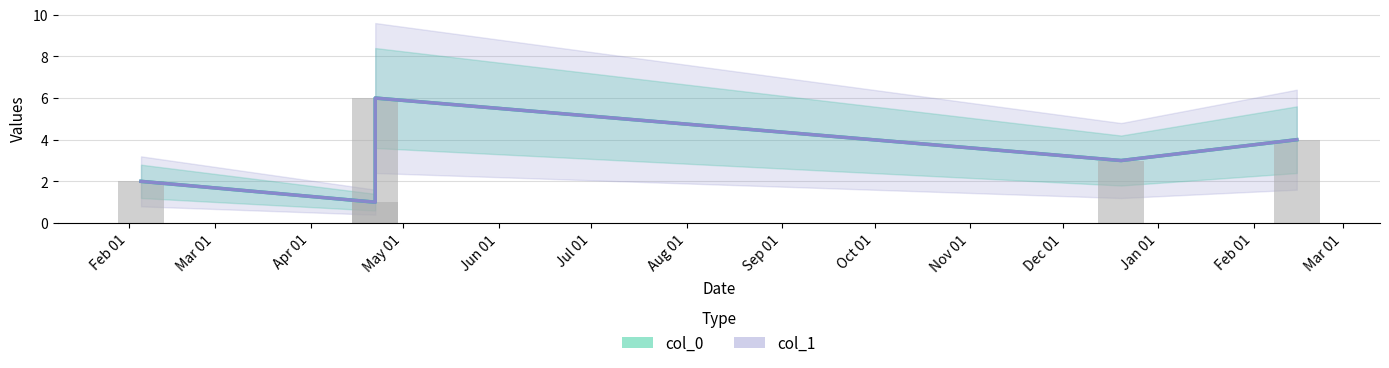

What is the label of the 4th bar from the right?

05.02.2023